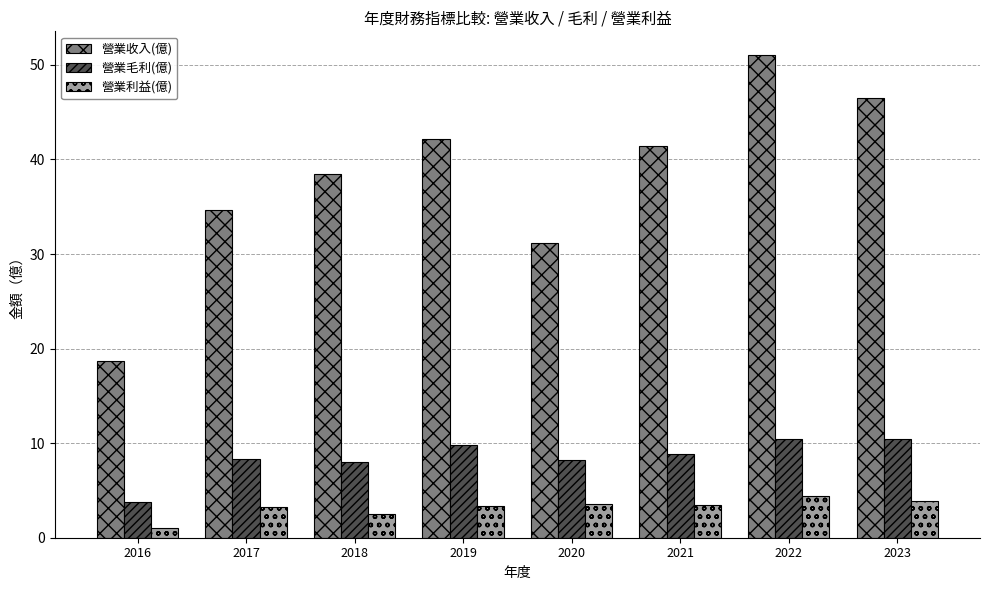

What is the average value of the 營業利益(億) series?

3.2